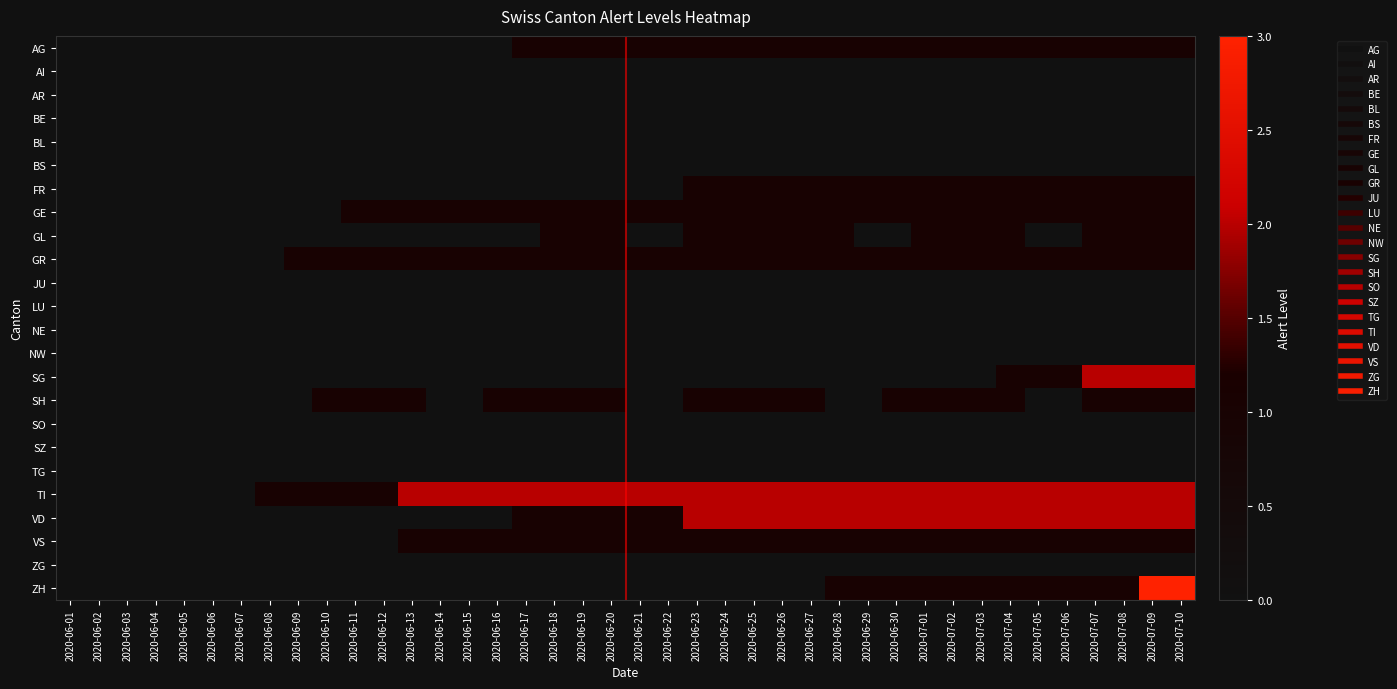

Reading left to right, list all the values displayed in this chart.

AG: 2020-06-01=0	2020-06-02=0	2020-06-03=0	2020-06-04=0	2020-06-05=0	2020-06-06=0	2020-06-07=0	2020-06-08=0	2020-06-09=0	2020-06-10=0	2020-06-11=0	2020-06-12=0	2020-06-13=0	2020-06-14=0	2020-06-15=0	2020-06-16=0	2020-06-17=1	2020-06-18=1	2020-06-19=1	2020-06-20=1	2020-06-21=1	2020-06-22=1	2020-06-23=1	2020-06-24=1	2020-06-25=1	2020-06-26=1	2020-06-27=1	2020-06-28=1	2020-06-29=1	2020-06-30=1	2020-07-01=1	2020-07-02=1	2020-07-03=1	2020-07-04=1	2020-07-05=1	2020-07-06=1	2020-07-07=1	2020-07-08=1	2020-07-09=1	2020-07-10=1
AI: 2020-06-01=0	2020-06-02=0	2020-06-03=0	2020-06-04=0	2020-06-05=0	2020-06-06=0	2020-06-07=0	2020-06-08=0	2020-06-09=0	2020-06-10=0	2020-06-11=0	2020-06-12=0	2020-06-13=0	2020-06-14=0	2020-06-15=0	2020-06-16=0	2020-06-17=0	2020-06-18=0	2020-06-19=0	2020-06-20=0	2020-06-21=0	2020-06-22=0	2020-06-23=0	2020-06-24=0	2020-06-25=0	2020-06-26=0	2020-06-27=0	2020-06-28=0	2020-06-29=0	2020-06-30=0	2020-07-01=0	2020-07-02=0	2020-07-03=0	2020-07-04=0	2020-07-05=0	2020-07-06=0	2020-07-07=0	2020-07-08=0	2020-07-09=0	2020-07-10=0
AR: 2020-06-01=0	2020-06-02=0	2020-06-03=0	2020-06-04=0	2020-06-05=0	2020-06-06=0	2020-06-07=0	2020-06-08=0	2020-06-09=0	2020-06-10=0	2020-06-11=0	2020-06-12=0	2020-06-13=0	2020-06-14=0	2020-06-15=0	2020-06-16=0	2020-06-17=0	2020-06-18=0	2020-06-19=0	2020-06-20=0	2020-06-21=0	2020-06-22=0	2020-06-23=0	2020-06-24=0	2020-06-25=0	2020-06-26=0	2020-06-27=0	2020-06-28=0	2020-06-29=0	2020-06-30=0	2020-07-01=0	2020-07-02=0	2020-07-03=0	2020-07-04=0	2020-07-05=0	2020-07-06=0	2020-07-07=0	2020-07-08=0	2020-07-09=0	2020-07-10=0
BE: 2020-06-01=0	2020-06-02=0	2020-06-03=0	2020-06-04=0	2020-06-05=0	2020-06-06=0	2020-06-07=0	2020-06-08=0	2020-06-09=0	2020-06-10=0	2020-06-11=0	2020-06-12=0	2020-06-13=0	2020-06-14=0	2020-06-15=0	2020-06-16=0	2020-06-17=0	2020-06-18=0	2020-06-19=0	2020-06-20=0	2020-06-21=0	2020-06-22=0	2020-06-23=0	2020-06-24=0	2020-06-25=0	2020-06-26=0	2020-06-27=0	2020-06-28=0	2020-06-29=0	2020-06-30=0	2020-07-01=0	2020-07-02=0	2020-07-03=0	2020-07-04=0	2020-07-05=0	2020-07-06=0	2020-07-07=0	2020-07-08=0	2020-07-09=0	2020-07-10=0
BL: 2020-06-01=0	2020-06-02=0	2020-06-03=0	2020-06-04=0	2020-06-05=0	2020-06-06=0	2020-06-07=0	2020-06-08=0	2020-06-09=0	2020-06-10=0	2020-06-11=0	2020-06-12=0	2020-06-13=0	2020-06-14=0	2020-06-15=0	2020-06-16=0	2020-06-17=0	2020-06-18=0	2020-06-19=0	2020-06-20=0	2020-06-21=0	2020-06-22=0	2020-06-23=0	2020-06-24=0	2020-06-25=0	2020-06-26=0	2020-06-27=0	2020-06-28=0	2020-06-29=0	2020-06-30=0	2020-07-01=0	2020-07-02=0	2020-07-03=0	2020-07-04=0	2020-07-05=0	2020-07-06=0	2020-07-07=0	2020-07-08=0	2020-07-09=0	2020-07-10=0
BS: 2020-06-01=0	2020-06-02=0	2020-06-03=0	2020-06-04=0	2020-06-05=0	2020-06-06=0	2020-06-07=0	2020-06-08=0	2020-06-09=0	2020-06-10=0	2020-06-11=0	2020-06-12=0	2020-06-13=0	2020-06-14=0	2020-06-15=0	2020-06-16=0	2020-06-17=0	2020-06-18=0	2020-06-19=0	2020-06-20=0	2020-06-21=0	2020-06-22=0	2020-06-23=0	2020-06-24=0	2020-06-25=0	2020-06-26=0	2020-06-27=0	2020-06-28=0	2020-06-29=0	2020-06-30=0	2020-07-01=0	2020-07-02=0	2020-07-03=0	2020-07-04=0	2020-07-05=0	2020-07-06=0	2020-07-07=0	2020-07-08=0	2020-07-09=0	2020-07-10=0
FR: 2020-06-01=0	2020-06-02=0	2020-06-03=0	2020-06-04=0	2020-06-05=0	2020-06-06=0	2020-06-07=0	2020-06-08=0	2020-06-09=0	2020-06-10=0	2020-06-11=0	2020-06-12=0	2020-06-13=0	2020-06-14=0	2020-06-15=0	2020-06-16=0	2020-06-17=0	2020-06-18=0	2020-06-19=0	2020-06-20=0	2020-06-21=0	2020-06-22=0	2020-06-23=1	2020-06-24=1	2020-06-25=1	2020-06-26=1	2020-06-27=1	2020-06-28=1	2020-06-29=1	2020-06-30=1	2020-07-01=1	2020-07-02=1	2020-07-03=1	2020-07-04=1	2020-07-05=1	2020-07-06=1	2020-07-07=1	2020-07-08=1	2020-07-09=1	2020-07-10=1
GE: 2020-06-01=0	2020-06-02=0	2020-06-03=0	2020-06-04=0	2020-06-05=0	2020-06-06=0	2020-06-07=0	2020-06-08=0	2020-06-09=0	2020-06-10=0	2020-06-11=1	2020-06-12=1	2020-06-13=1	2020-06-14=1	2020-06-15=1	2020-06-16=1	2020-06-17=1	2020-06-18=1	2020-06-19=1	2020-06-20=1	2020-06-21=1	2020-06-22=1	2020-06-23=1	2020-06-24=1	2020-06-25=1	2020-06-26=1	2020-06-27=1	2020-06-28=1	2020-06-29=1	2020-06-30=1	2020-07-01=1	2020-07-02=1	2020-07-03=1	2020-07-04=1	2020-07-05=1	2020-07-06=1	2020-07-07=1	2020-07-08=1	2020-07-09=1	2020-07-10=1
GL: 2020-06-01=0	2020-06-02=0	2020-06-03=0	2020-06-04=0	2020-06-05=0	2020-06-06=0	2020-06-07=0	2020-06-08=0	2020-06-09=0	2020-06-10=0	2020-06-11=0	2020-06-12=0	2020-06-13=0	2020-06-14=0	2020-06-15=0	2020-06-16=0	2020-06-17=0	2020-06-18=1	2020-06-19=1	2020-06-20=1	2020-06-21=0	2020-06-22=0	2020-06-23=1	2020-06-24=1	2020-06-25=1	2020-06-26=1	2020-06-27=1	2020-06-28=1	2020-06-29=0	2020-06-30=0	2020-07-01=1	2020-07-02=1	2020-07-03=1	2020-07-04=1	2020-07-05=0	2020-07-06=0	2020-07-07=1	2020-07-08=1	2020-07-09=1	2020-07-10=1
GR: 2020-06-01=0	2020-06-02=0	2020-06-03=0	2020-06-04=0	2020-06-05=0	2020-06-06=0	2020-06-07=0	2020-06-08=0	2020-06-09=1	2020-06-10=1	2020-06-11=1	2020-06-12=1	2020-06-13=1	2020-06-14=1	2020-06-15=1	2020-06-16=1	2020-06-17=1	2020-06-18=1	2020-06-19=1	2020-06-20=1	2020-06-21=1	2020-06-22=1	2020-06-23=1	2020-06-24=1	2020-06-25=1	2020-06-26=1	2020-06-27=1	2020-06-28=1	2020-06-29=1	2020-06-30=1	2020-07-01=1	2020-07-02=1	2020-07-03=1	2020-07-04=1	2020-07-05=1	2020-07-06=1	2020-07-07=1	2020-07-08=1	2020-07-09=1	2020-07-10=1
JU: 2020-06-01=0	2020-06-02=0	2020-06-03=0	2020-06-04=0	2020-06-05=0	2020-06-06=0	2020-06-07=0	2020-06-08=0	2020-06-09=0	2020-06-10=0	2020-06-11=0	2020-06-12=0	2020-06-13=0	2020-06-14=0	2020-06-15=0	2020-06-16=0	2020-06-17=0	2020-06-18=0	2020-06-19=0	2020-06-20=0	2020-06-21=0	2020-06-22=0	2020-06-23=0	2020-06-24=0	2020-06-25=0	2020-06-26=0	2020-06-27=0	2020-06-28=0	2020-06-29=0	2020-06-30=0	2020-07-01=0	2020-07-02=0	2020-07-03=0	2020-07-04=0	2020-07-05=0	2020-07-06=0	2020-07-07=0	2020-07-08=0	2020-07-09=0	2020-07-10=0
LU: 2020-06-01=0	2020-06-02=0	2020-06-03=0	2020-06-04=0	2020-06-05=0	2020-06-06=0	2020-06-07=0	2020-06-08=0	2020-06-09=0	2020-06-10=0	2020-06-11=0	2020-06-12=0	2020-06-13=0	2020-06-14=0	2020-06-15=0	2020-06-16=0	2020-06-17=0	2020-06-18=0	2020-06-19=0	2020-06-20=0	2020-06-21=0	2020-06-22=0	2020-06-23=0	2020-06-24=0	2020-06-25=0	2020-06-26=0	2020-06-27=0	2020-06-28=0	2020-06-29=0	2020-06-30=0	2020-07-01=0	2020-07-02=0	2020-07-03=0	2020-07-04=0	2020-07-05=0	2020-07-06=0	2020-07-07=0	2020-07-08=0	2020-07-09=0	2020-07-10=0
NE: 2020-06-01=0	2020-06-02=0	2020-06-03=0	2020-06-04=0	2020-06-05=0	2020-06-06=0	2020-06-07=0	2020-06-08=0	2020-06-09=0	2020-06-10=0	2020-06-11=0	2020-06-12=0	2020-06-13=0	2020-06-14=0	2020-06-15=0	2020-06-16=0	2020-06-17=0	2020-06-18=0	2020-06-19=0	2020-06-20=0	2020-06-21=0	2020-06-22=0	2020-06-23=0	2020-06-24=0	2020-06-25=0	2020-06-26=0	2020-06-27=0	2020-06-28=0	2020-06-29=0	2020-06-30=0	2020-07-01=0	2020-07-02=0	2020-07-03=0	2020-07-04=0	2020-07-05=0	2020-07-06=0	2020-07-07=0	2020-07-08=0	2020-07-09=0	2020-07-10=0
NW: 2020-06-01=0	2020-06-02=0	2020-06-03=0	2020-06-04=0	2020-06-05=0	2020-06-06=0	2020-06-07=0	2020-06-08=0	2020-06-09=0	2020-06-10=0	2020-06-11=0	2020-06-12=0	2020-06-13=0	2020-06-14=0	2020-06-15=0	2020-06-16=0	2020-06-17=0	2020-06-18=0	2020-06-19=0	2020-06-20=0	2020-06-21=0	2020-06-22=0	2020-06-23=0	2020-06-24=0	2020-06-25=0	2020-06-26=0	2020-06-27=0	2020-06-28=0	2020-06-29=0	2020-06-30=0	2020-07-01=0	2020-07-02=0	2020-07-03=0	2020-07-04=0	2020-07-05=0	2020-07-06=0	2020-07-07=0	2020-07-08=0	2020-07-09=0	2020-07-10=0
SG: 2020-06-01=0	2020-06-02=0	2020-06-03=0	2020-06-04=0	2020-06-05=0	2020-06-06=0	2020-06-07=0	2020-06-08=0	2020-06-09=0	2020-06-10=0	2020-06-11=0	2020-06-12=0	2020-06-13=0	2020-06-14=0	2020-06-15=0	2020-06-16=0	2020-06-17=0	2020-06-18=0	2020-06-19=0	2020-06-20=0	2020-06-21=0	2020-06-22=0	2020-06-23=0	2020-06-24=0	2020-06-25=0	2020-06-26=0	2020-06-27=0	2020-06-28=0	2020-06-29=0	2020-06-30=0	2020-07-01=0	2020-07-02=0	2020-07-03=0	2020-07-04=1	2020-07-05=1	2020-07-06=1	2020-07-07=2	2020-07-08=2	2020-07-09=2	2020-07-10=2
SH: 2020-06-01=0	2020-06-02=0	2020-06-03=0	2020-06-04=0	2020-06-05=0	2020-06-06=0	2020-06-07=0	2020-06-08=0	2020-06-09=0	2020-06-10=1	2020-06-11=1	2020-06-12=1	2020-06-13=1	2020-06-14=0	2020-06-15=0	2020-06-16=1	2020-06-17=1	2020-06-18=1	2020-06-19=1	2020-06-20=1	2020-06-21=0	2020-06-22=0	2020-06-23=1	2020-06-24=1	2020-06-25=1	2020-06-26=1	2020-06-27=1	2020-06-28=0	2020-06-29=0	2020-06-30=1	2020-07-01=1	2020-07-02=1	2020-07-03=1	2020-07-04=1	2020-07-05=0	2020-07-06=0	2020-07-07=1	2020-07-08=1	2020-07-09=1	2020-07-10=1
SO: 2020-06-01=0	2020-06-02=0	2020-06-03=0	2020-06-04=0	2020-06-05=0	2020-06-06=0	2020-06-07=0	2020-06-08=0	2020-06-09=0	2020-06-10=0	2020-06-11=0	2020-06-12=0	2020-06-13=0	2020-06-14=0	2020-06-15=0	2020-06-16=0	2020-06-17=0	2020-06-18=0	2020-06-19=0	2020-06-20=0	2020-06-21=0	2020-06-22=0	2020-06-23=0	2020-06-24=0	2020-06-25=0	2020-06-26=0	2020-06-27=0	2020-06-28=0	2020-06-29=0	2020-06-30=0	2020-07-01=0	2020-07-02=0	2020-07-03=0	2020-07-04=0	2020-07-05=0	2020-07-06=0	2020-07-07=0	2020-07-08=0	2020-07-09=0	2020-07-10=0
SZ: 2020-06-01=0	2020-06-02=0	2020-06-03=0	2020-06-04=0	2020-06-05=0	2020-06-06=0	2020-06-07=0	2020-06-08=0	2020-06-09=0	2020-06-10=0	2020-06-11=0	2020-06-12=0	2020-06-13=0	2020-06-14=0	2020-06-15=0	2020-06-16=0	2020-06-17=0	2020-06-18=0	2020-06-19=0	2020-06-20=0	2020-06-21=0	2020-06-22=0	2020-06-23=0	2020-06-24=0	2020-06-25=0	2020-06-26=0	2020-06-27=0	2020-06-28=0	2020-06-29=0	2020-06-30=0	2020-07-01=0	2020-07-02=0	2020-07-03=0	2020-07-04=0	2020-07-05=0	2020-07-06=0	2020-07-07=0	2020-07-08=0	2020-07-09=0	2020-07-10=0
TG: 2020-06-01=0	2020-06-02=0	2020-06-03=0	2020-06-04=0	2020-06-05=0	2020-06-06=0	2020-06-07=0	2020-06-08=0	2020-06-09=0	2020-06-10=0	2020-06-11=0	2020-06-12=0	2020-06-13=0	2020-06-14=0	2020-06-15=0	2020-06-16=0	2020-06-17=0	2020-06-18=0	2020-06-19=0	2020-06-20=0	2020-06-21=0	2020-06-22=0	2020-06-23=0	2020-06-24=0	2020-06-25=0	2020-06-26=0	2020-06-27=0	2020-06-28=0	2020-06-29=0	2020-06-30=0	2020-07-01=0	2020-07-02=0	2020-07-03=0	2020-07-04=0	2020-07-05=0	2020-07-06=0	2020-07-07=0	2020-07-08=0	2020-07-09=0	2020-07-10=0
TI: 2020-06-01=0	2020-06-02=0	2020-06-03=0	2020-06-04=0	2020-06-05=0	2020-06-06=0	2020-06-07=0	2020-06-08=1	2020-06-09=1	2020-06-10=1	2020-06-11=1	2020-06-12=1	2020-06-13=2	2020-06-14=2	2020-06-15=2	2020-06-16=2	2020-06-17=2	2020-06-18=2	2020-06-19=2	2020-06-20=2	2020-06-21=2	2020-06-22=2	2020-06-23=2	2020-06-24=2	2020-06-25=2	2020-06-26=2	2020-06-27=2	2020-06-28=2	2020-06-29=2	2020-06-30=2	2020-07-01=2	2020-07-02=2	2020-07-03=2	2020-07-04=2	2020-07-05=2	2020-07-06=2	2020-07-07=2	2020-07-08=2	2020-07-09=2	2020-07-10=2
VD: 2020-06-01=0	2020-06-02=0	2020-06-03=0	2020-06-04=0	2020-06-05=0	2020-06-06=0	2020-06-07=0	2020-06-08=0	2020-06-09=0	2020-06-10=0	2020-06-11=0	2020-06-12=0	2020-06-13=0	2020-06-14=0	2020-06-15=0	2020-06-16=0	2020-06-17=1	2020-06-18=1	2020-06-19=1	2020-06-20=1	2020-06-21=1	2020-06-22=1	2020-06-23=2	2020-06-24=2	2020-06-25=2	2020-06-26=2	2020-06-27=2	2020-06-28=2	2020-06-29=2	2020-06-30=2	2020-07-01=2	2020-07-02=2	2020-07-03=2	2020-07-04=2	2020-07-05=2	2020-07-06=2	2020-07-07=2	2020-07-08=2	2020-07-09=2	2020-07-10=2
VS: 2020-06-01=0	2020-06-02=0	2020-06-03=0	2020-06-04=0	2020-06-05=0	2020-06-06=0	2020-06-07=0	2020-06-08=0	2020-06-09=0	2020-06-10=0	2020-06-11=0	2020-06-12=0	2020-06-13=1	2020-06-14=1	2020-06-15=1	2020-06-16=1	2020-06-17=1	2020-06-18=1	2020-06-19=1	2020-06-20=1	2020-06-21=1	2020-06-22=1	2020-06-23=1	2020-06-24=1	2020-06-25=1	2020-06-26=1	2020-06-27=1	2020-06-28=1	2020-06-29=1	2020-06-30=1	2020-07-01=1	2020-07-02=1	2020-07-03=1	2020-07-04=1	2020-07-05=1	2020-07-06=1	2020-07-07=1	2020-07-08=1	2020-07-09=1	2020-07-10=1
ZG: 2020-06-01=0	2020-06-02=0	2020-06-03=0	2020-06-04=0	2020-06-05=0	2020-06-06=0	2020-06-07=0	2020-06-08=0	2020-06-09=0	2020-06-10=0	2020-06-11=0	2020-06-12=0	2020-06-13=0	2020-06-14=0	2020-06-15=0	2020-06-16=0	2020-06-17=0	2020-06-18=0	2020-06-19=0	2020-06-20=0	2020-06-21=0	2020-06-22=0	2020-06-23=0	2020-06-24=0	2020-06-25=0	2020-06-26=0	2020-06-27=0	2020-06-28=0	2020-06-29=0	2020-06-30=0	2020-07-01=0	2020-07-02=0	2020-07-03=0	2020-07-04=0	2020-07-05=0	2020-07-06=0	2020-07-07=0	2020-07-08=0	2020-07-09=0	2020-07-10=0
ZH: 2020-06-01=0	2020-06-02=0	2020-06-03=0	2020-06-04=0	2020-06-05=0	2020-06-06=0	2020-06-07=0	2020-06-08=0	2020-06-09=0	2020-06-10=0	2020-06-11=0	2020-06-12=0	2020-06-13=0	2020-06-14=0	2020-06-15=0	2020-06-16=0	2020-06-17=0	2020-06-18=0	2020-06-19=0	2020-06-20=0	2020-06-21=0	2020-06-22=0	2020-06-23=0	2020-06-24=0	2020-06-25=0	2020-06-26=0	2020-06-27=0	2020-06-28=1	2020-06-29=1	2020-06-30=1	2020-07-01=1	2020-07-02=1	2020-07-03=1	2020-07-04=1	2020-07-05=1	2020-07-06=1	2020-07-07=1	2020-07-08=1	2020-07-09=3	2020-07-10=3